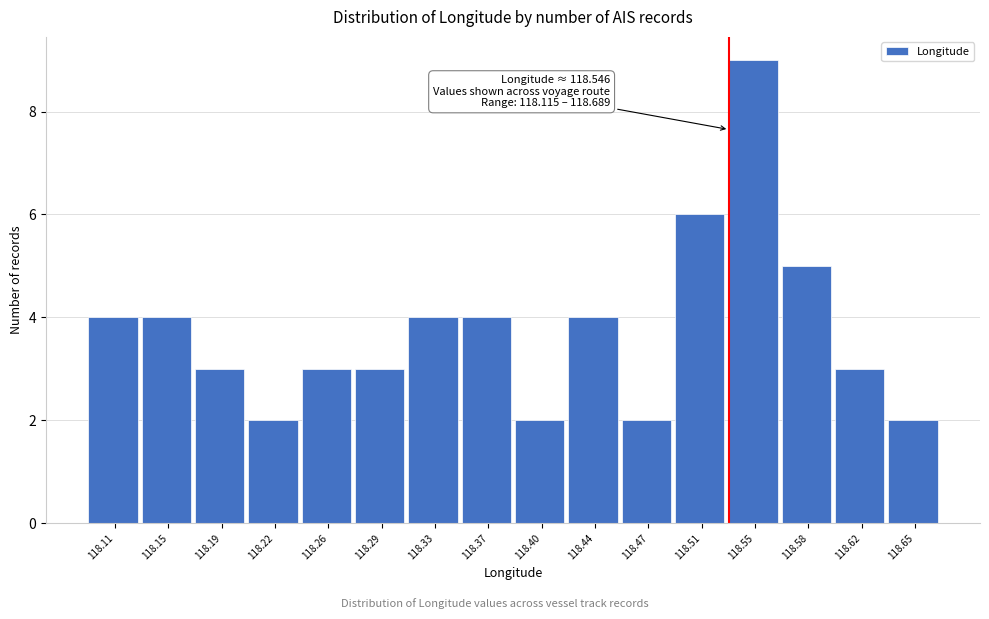

Reading left to right, list all the values displayed in this chart.

4	4	3	2	3	3	4	4	2	4	2	6	9	5	3	2